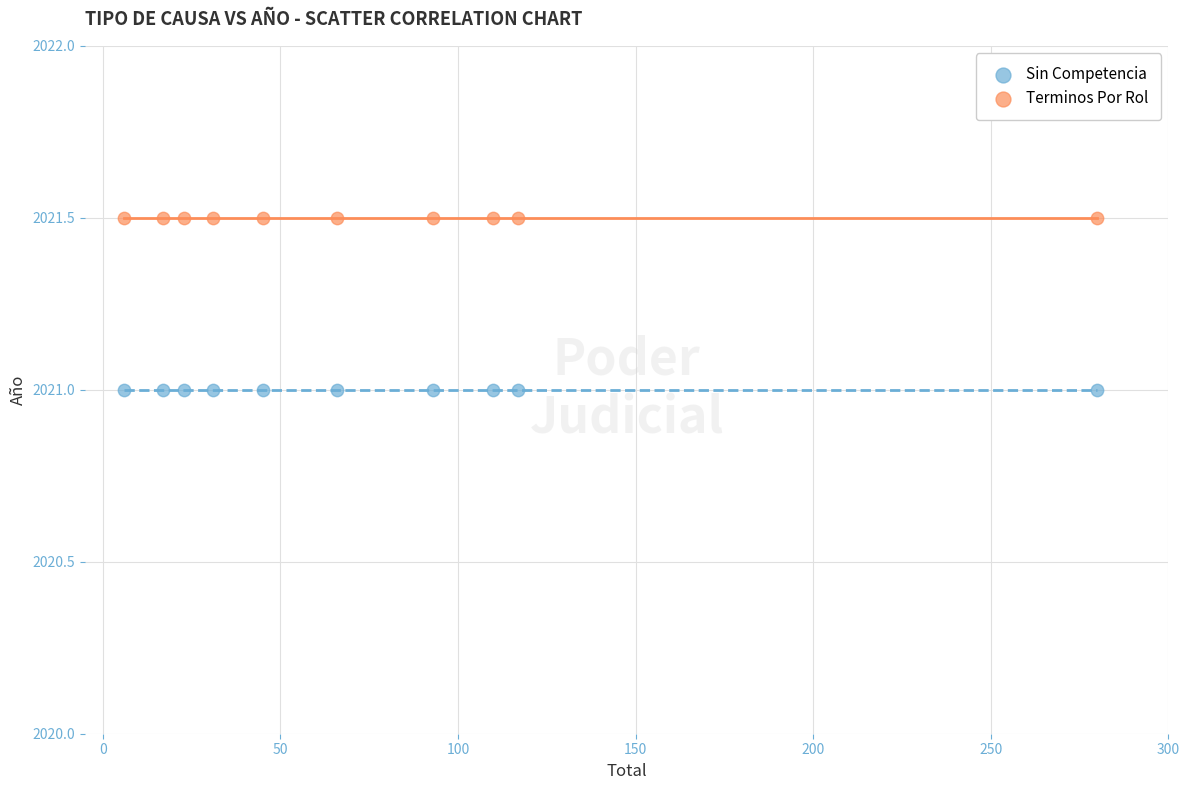

Which series contains the highest Y value?

Terminos Por Rol